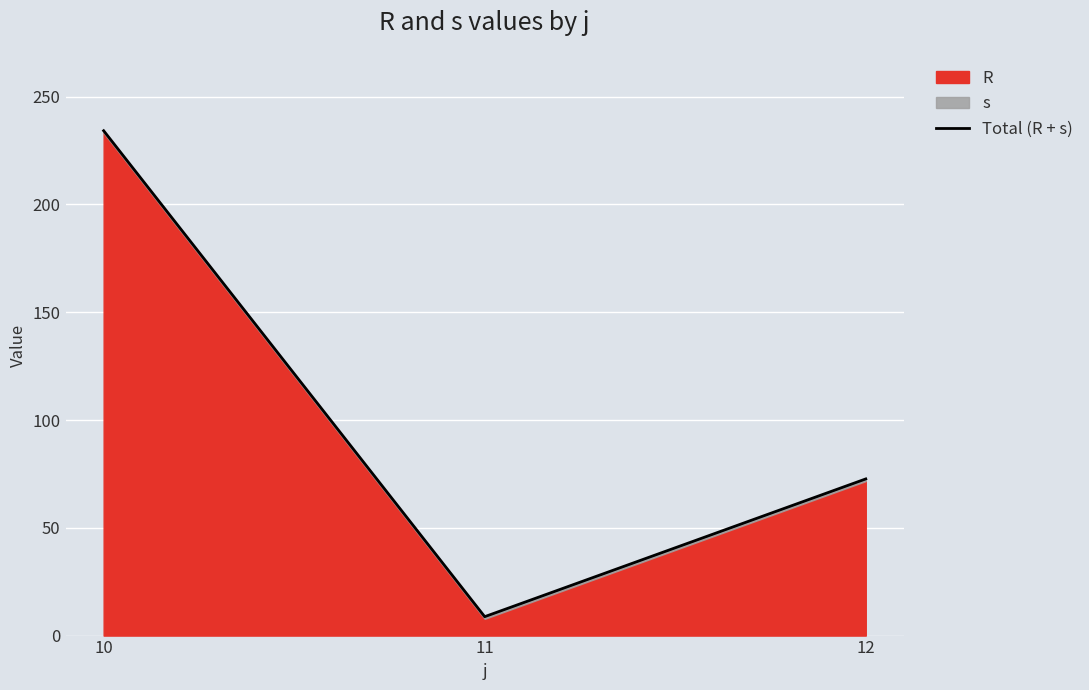

Rank the categories by value from highest to lowest.

10, 12, 11